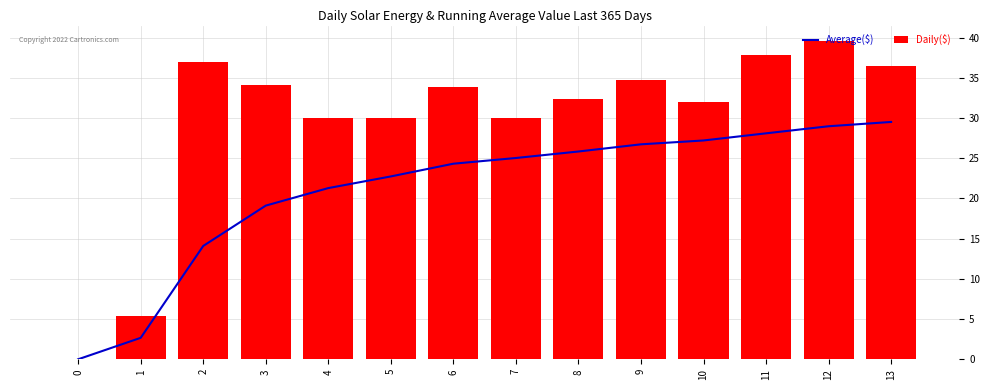

The Average($) series shows 27.2 at 10. True or false?

True